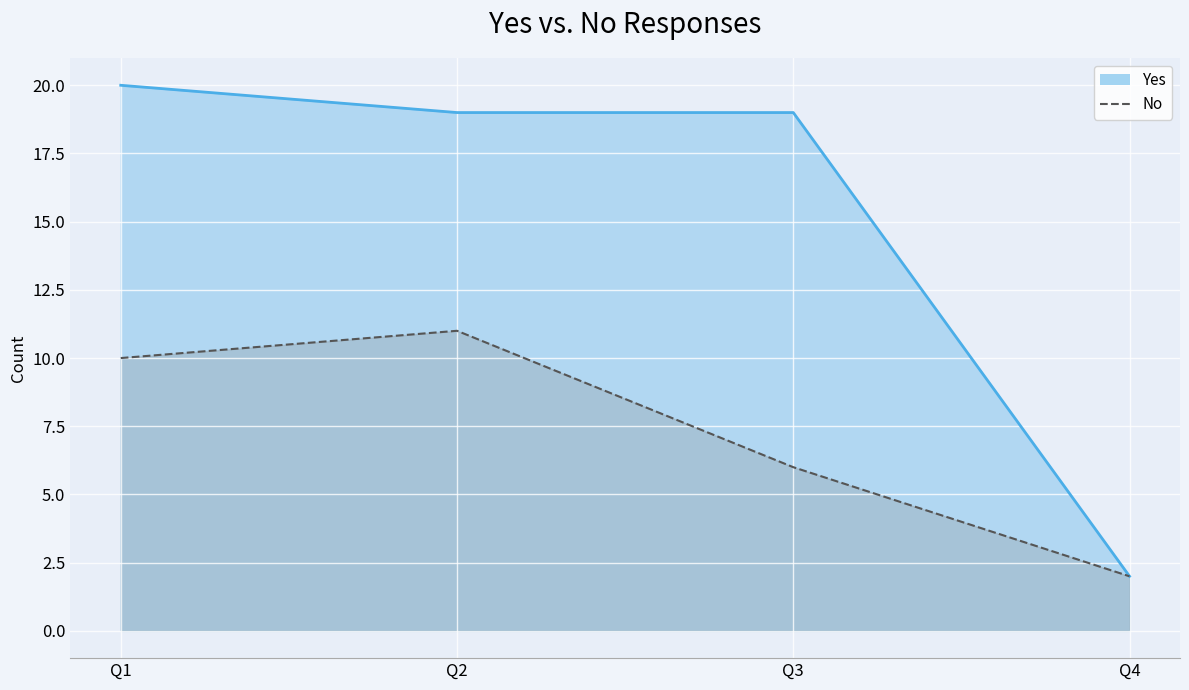

How many No values are between 6 and 11?

3